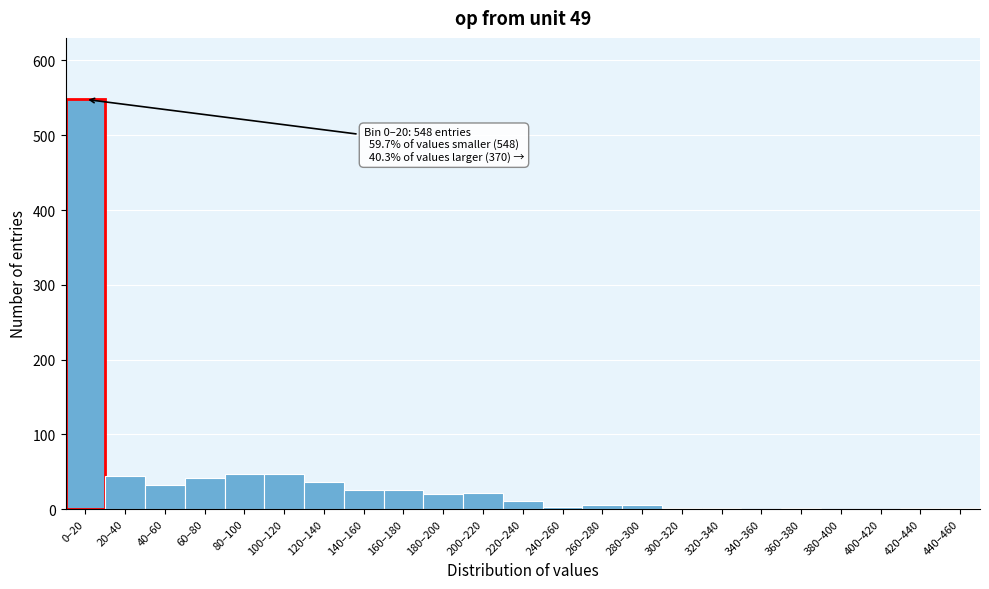

The chart shows a value of 21 at 200–220. True or false?

True